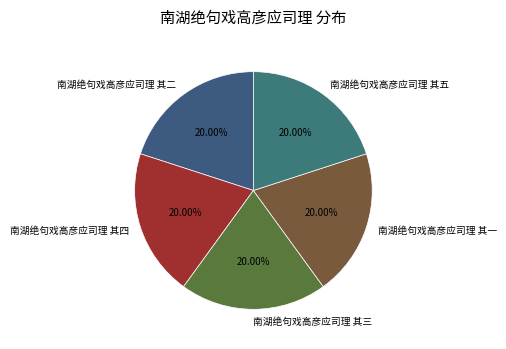

How many slices are in this pie chart?

5